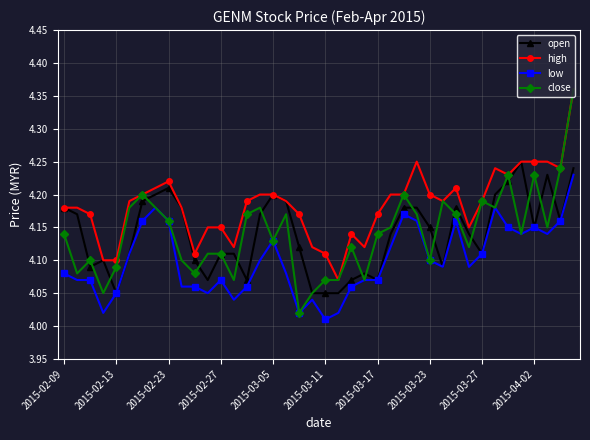

True or false: high and low intersect in this chart.

False